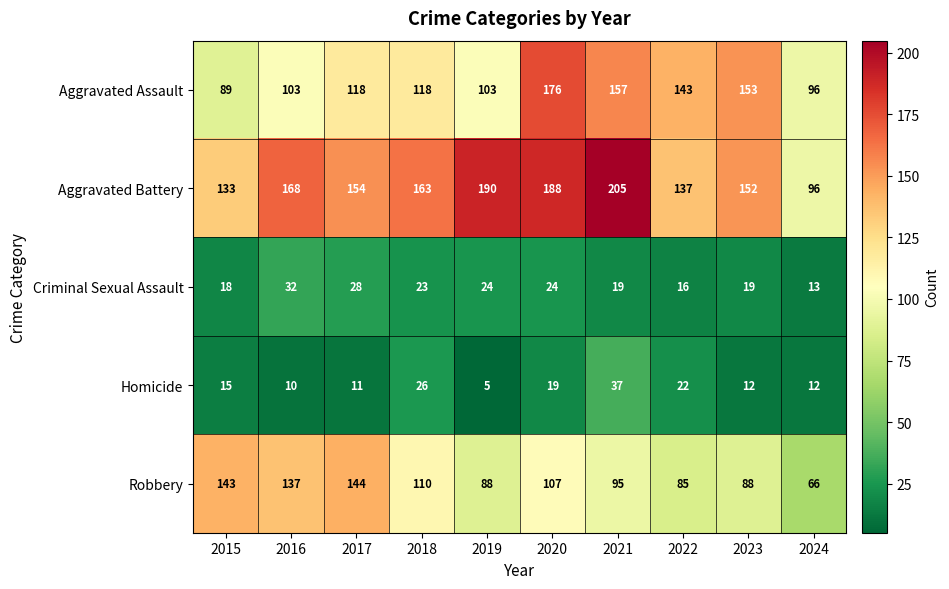

Which category has the lowest value in the Homicide series?

2019